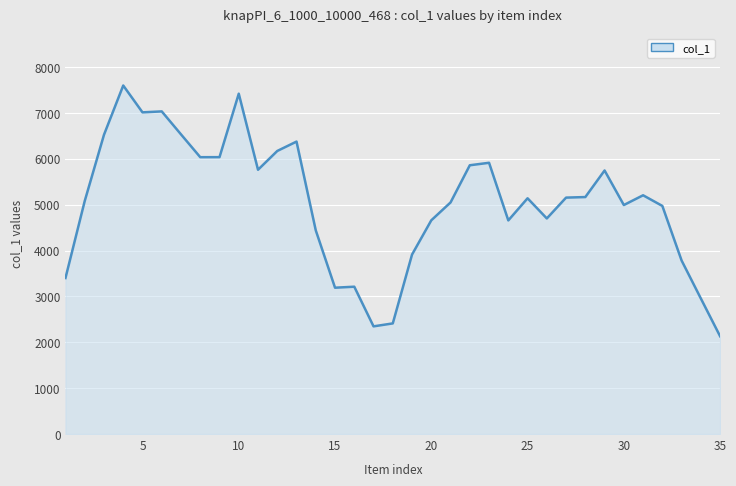

Count the number of categories in the chart.

35